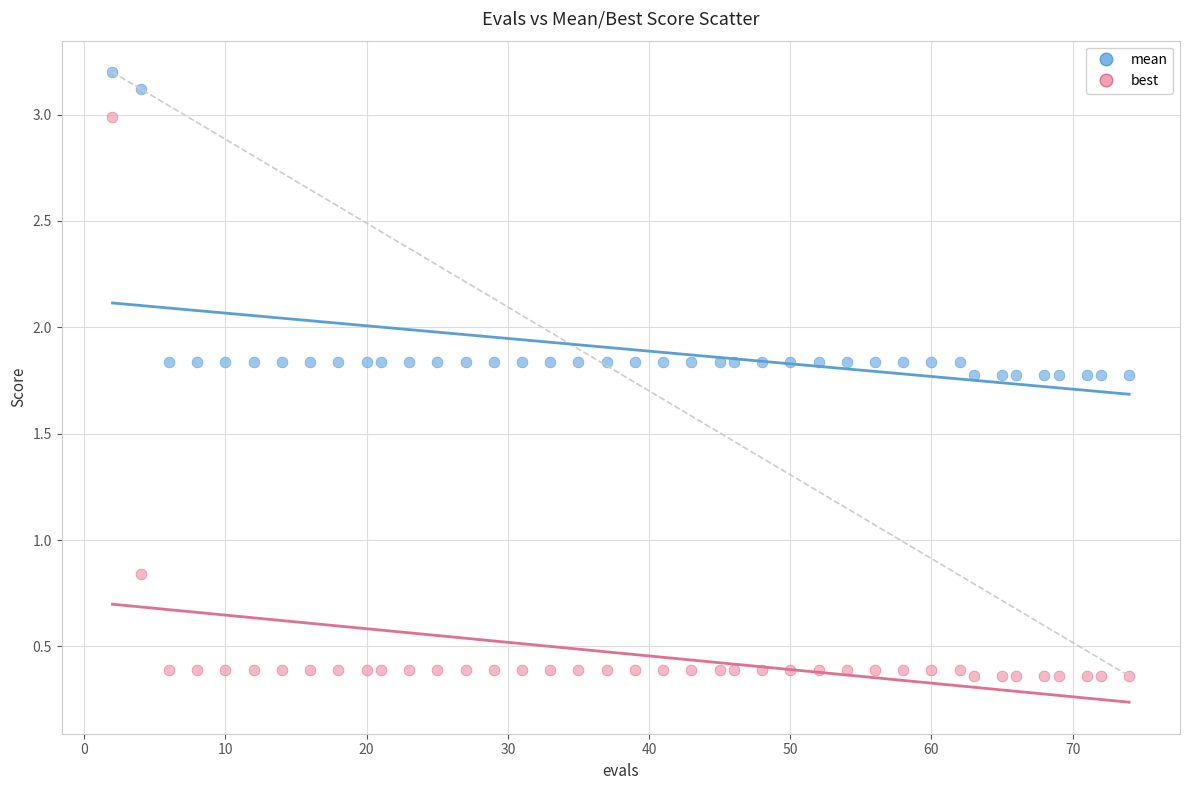

Which series has the widest spread of Y values?

best